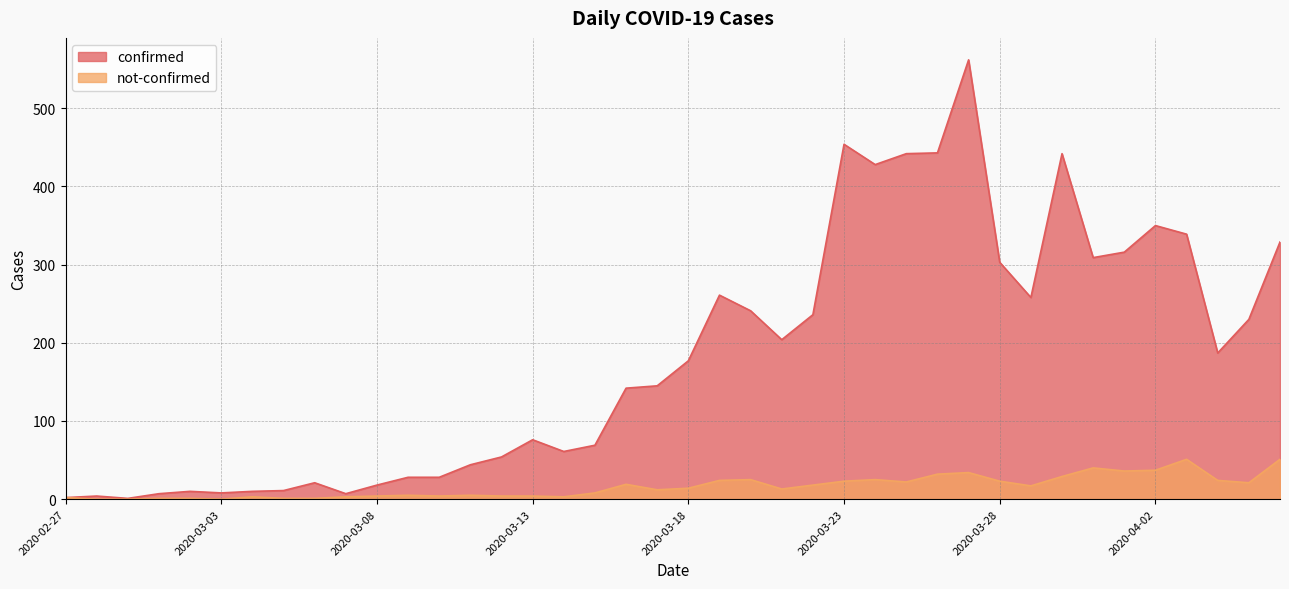

True or false: not-confirmed and confirmed cross at least once.

False